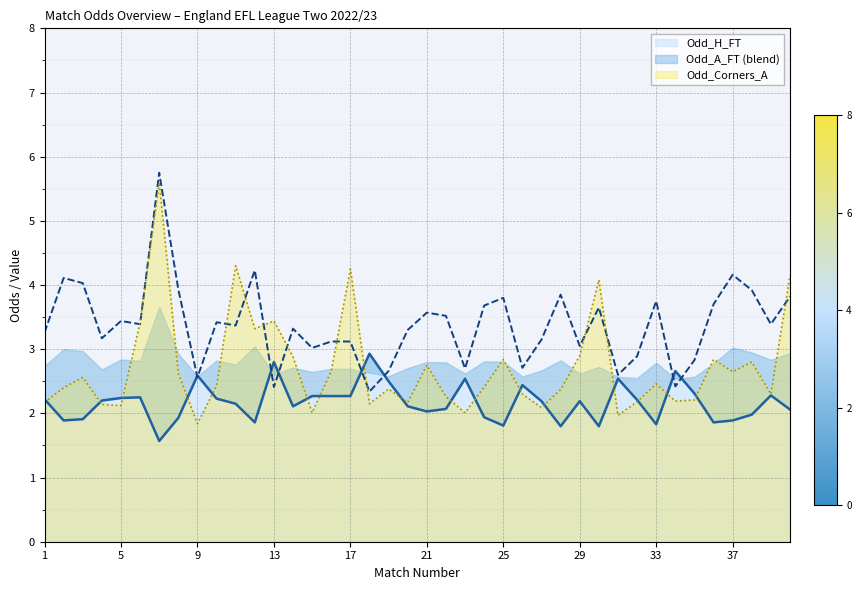

At 15, list the series in order from smallest to largest.

Odd_Corners_A, Odd_H_FT, Odd_A_FT